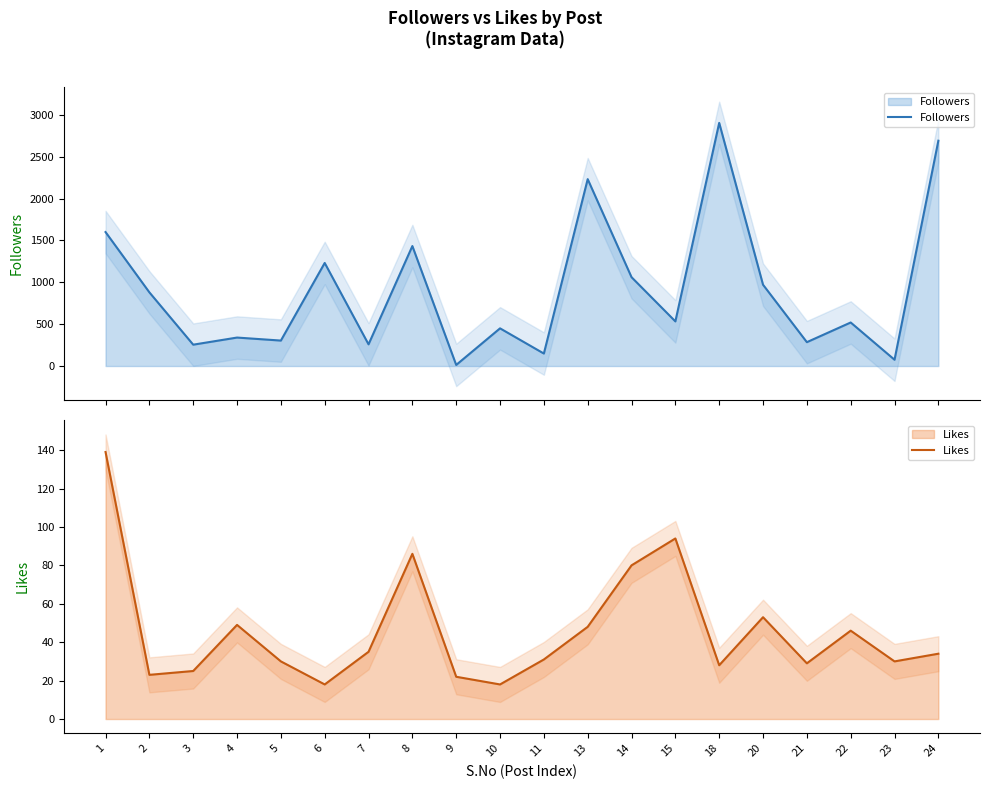

What is the highest value of the Likes series?

139